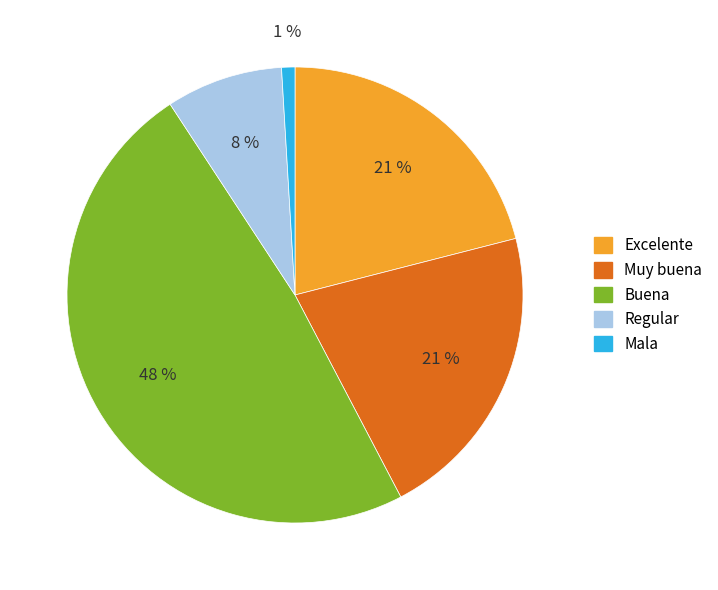

Which has a higher value, Mala or Buena?

Buena